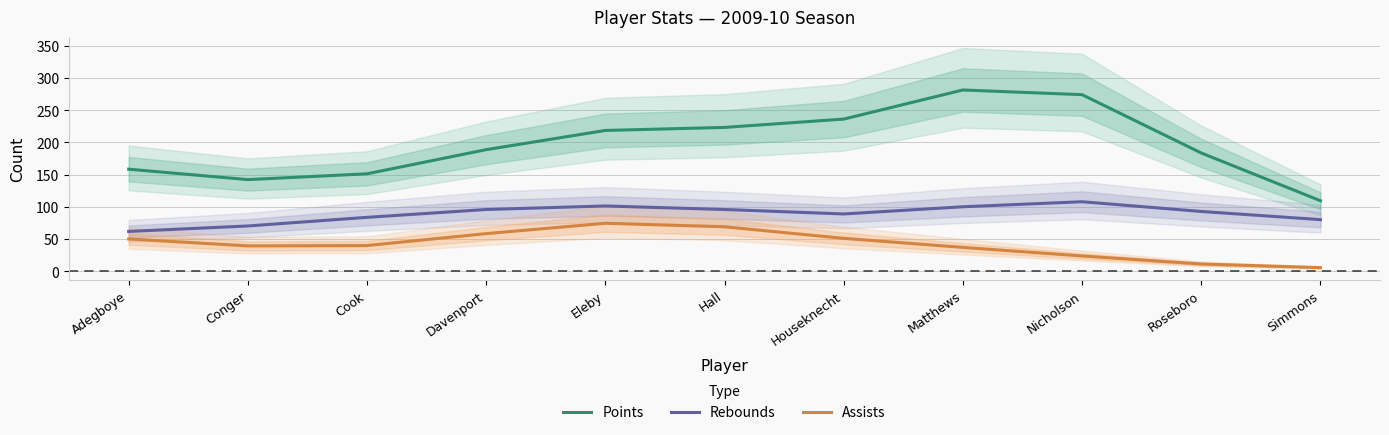

How many values in the Points series exceed 188?

6